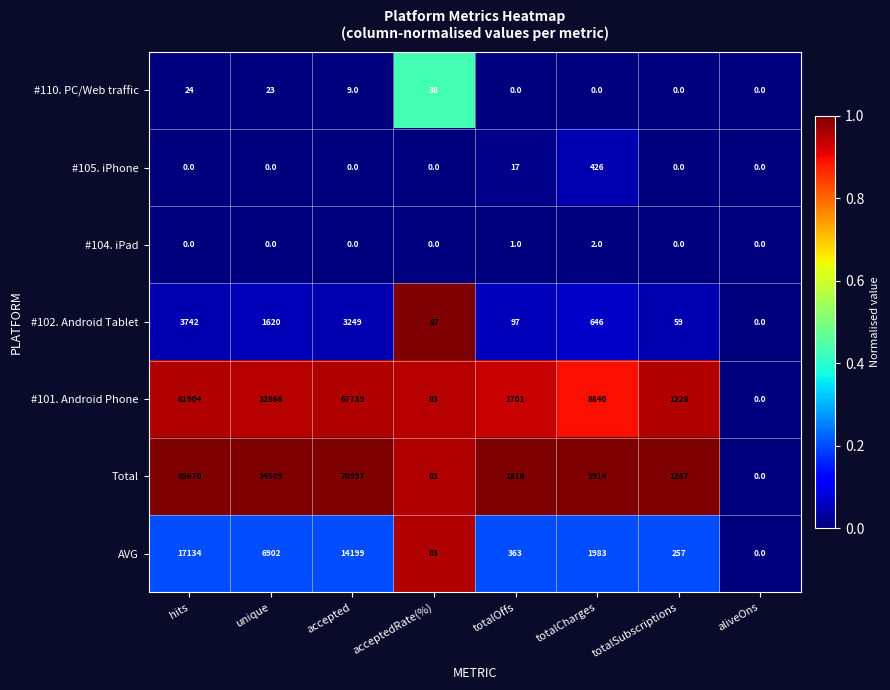

List the series in order of their peak value, lowest first.

#104. iPad, #110. PC/Web traffic, #105. iPhone, #102. Android Tablet, AVG, #101. Android Phone, Total